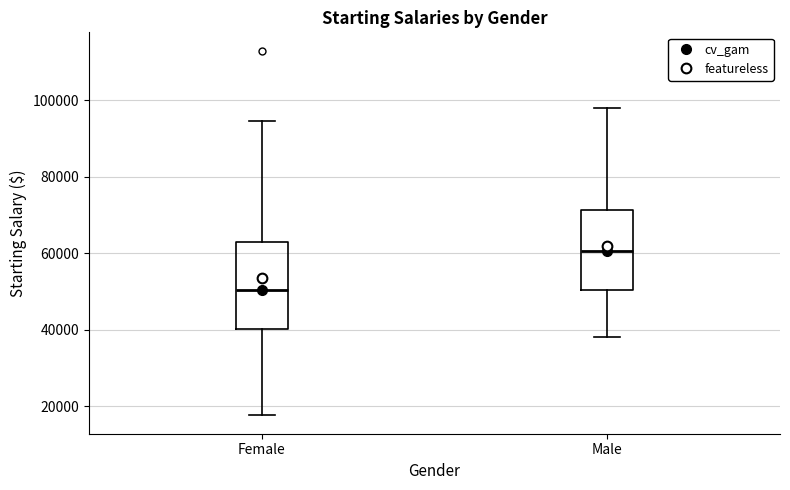

Where does the median line of the box for Male sit on the y-axis? The values are not printed on the chart, so give them approximately, as read against the axis.

60000